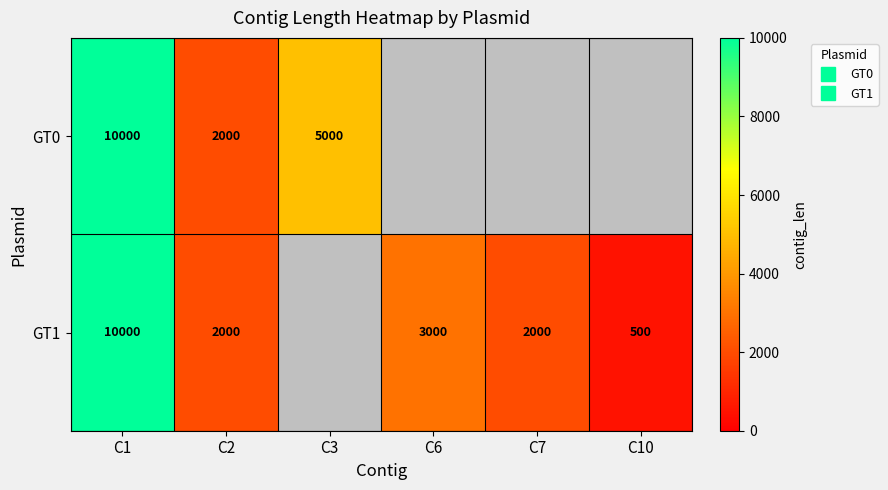

True or false: GT0 has a value of 2000.0 at C2.

True